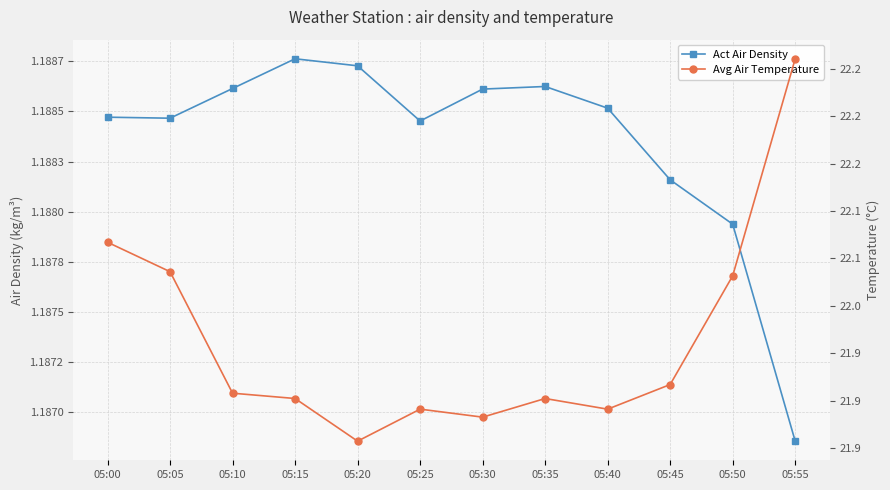

Reading left to right, list all the values displayed in this chart.

Act Air Density: 05:00=1.2	05:05=1.2	05:10=1.2	05:15=1.2	05:20=1.2	05:25=1.2	05:30=1.2	05:35=1.2	05:40=1.2	05:45=1.2	05:50=1.2	05:55=1.2
Avg Air Temperature: 05:00=22.1	05:05=22.0	05:10=21.9	05:15=21.9	05:20=21.9	05:25=21.9	05:30=21.9	05:35=21.9	05:40=21.9	05:45=21.9	05:50=22.0	05:55=22.3